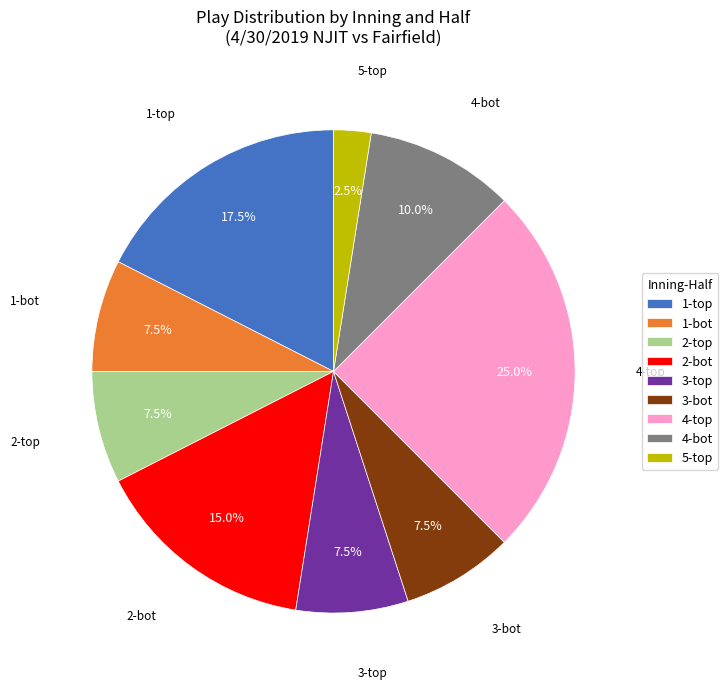

What is the smallest slice in the pie chart?

5-top